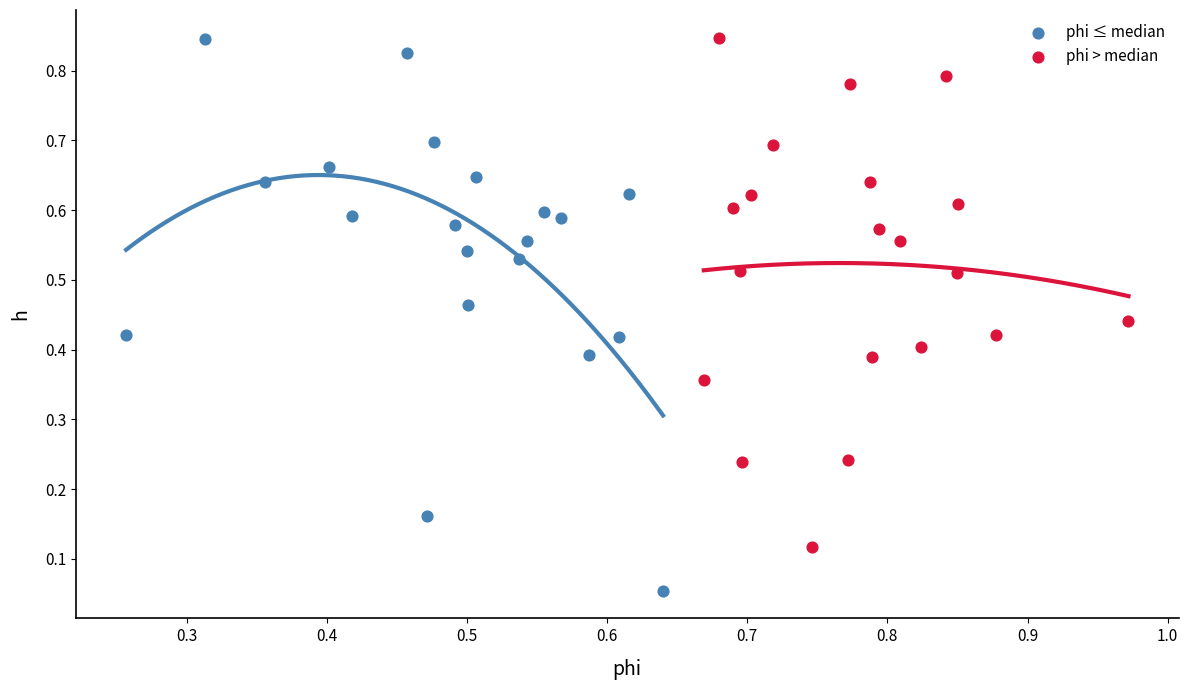

Which series has the largest Y range (max minus min)?

phi ≤ median